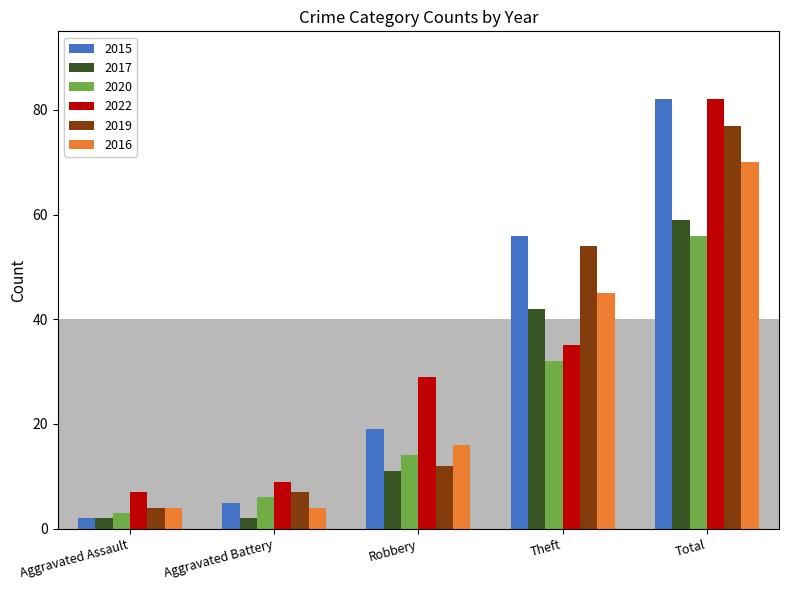

At which category is the sum across all series the highest?

Total